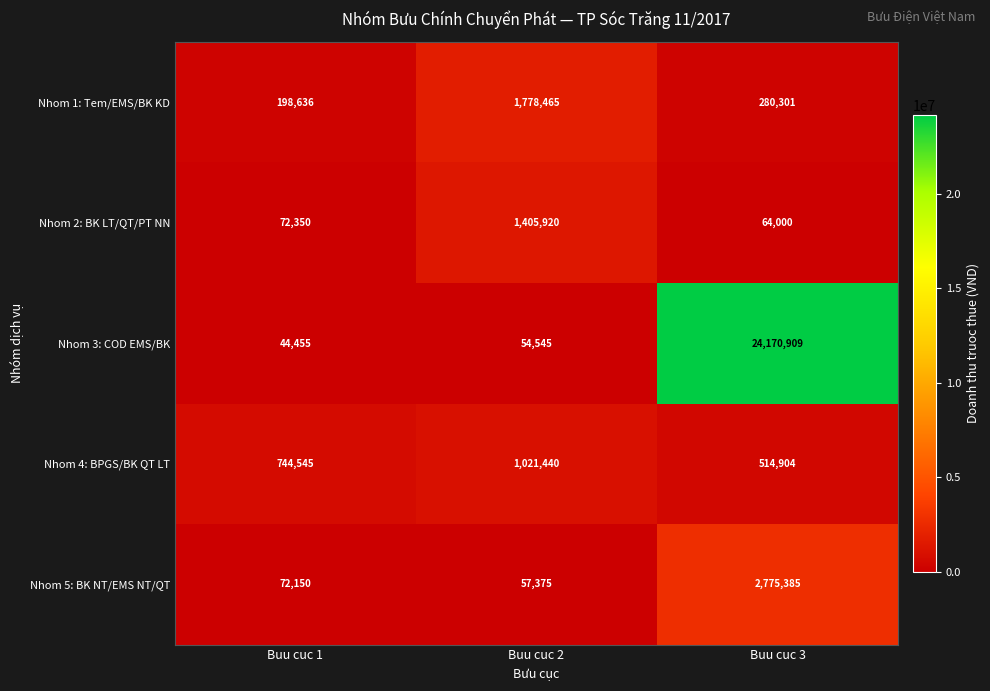

What is the difference between the highest and lowest values at Buu cuc 3?

24106909